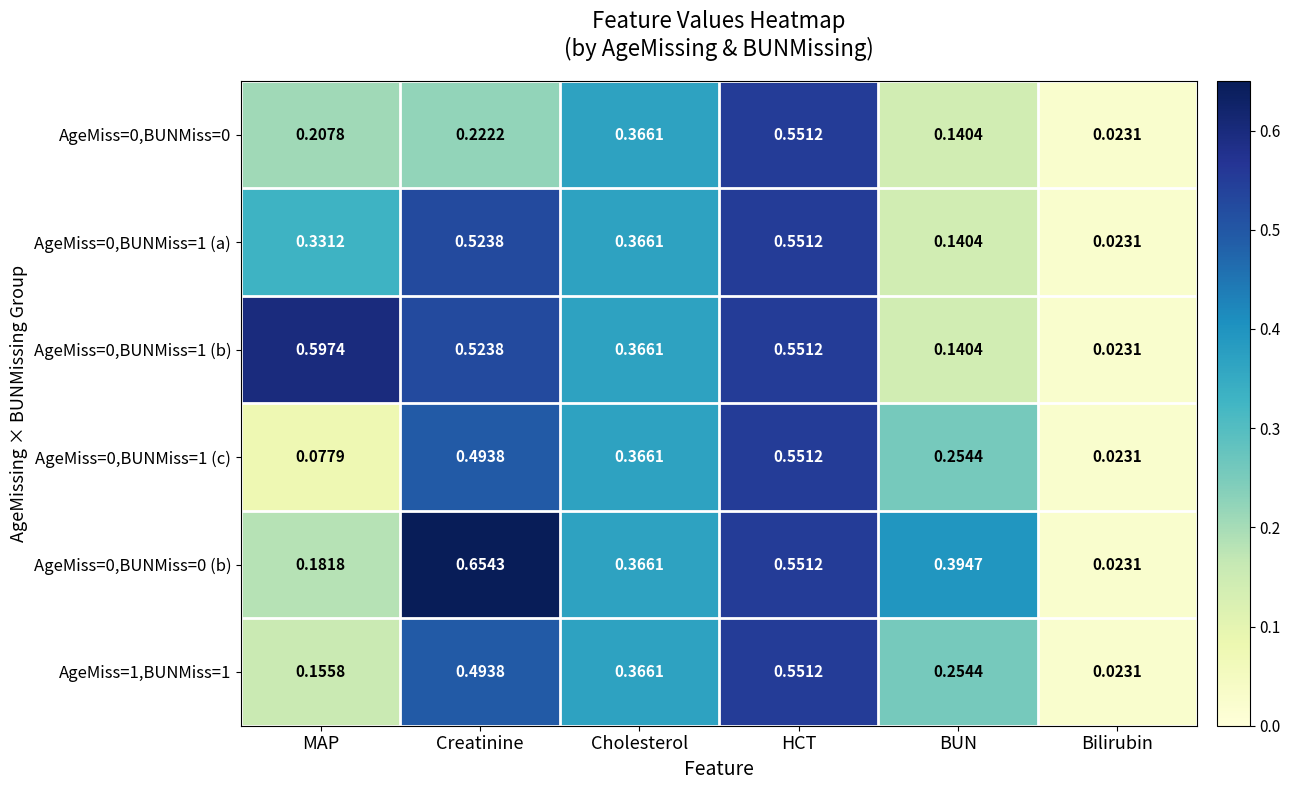

List the labels in order of AgeMiss=0,BUNMiss=1 (b) value, largest first.

MAP, HCT, Creatinine, Cholesterol, BUN, Bilirubin